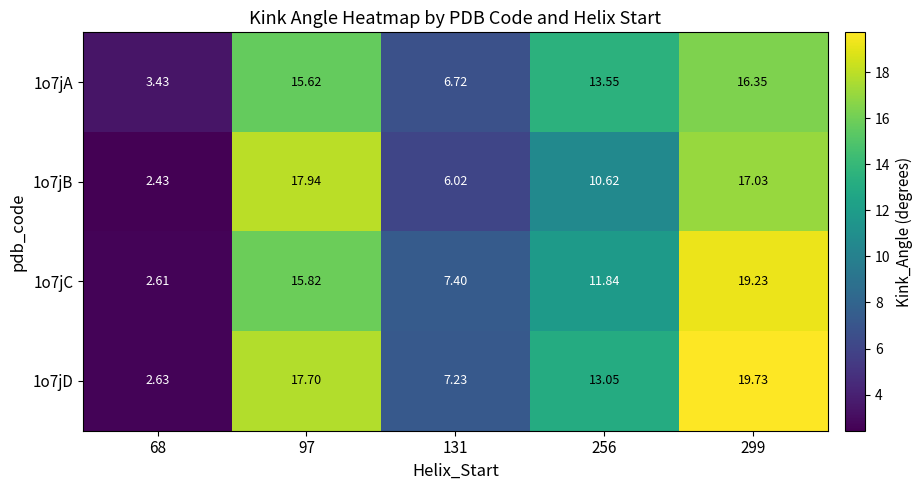

Is the value of 1o7jB at 131 greater than the value of 1o7jC at 97?

No